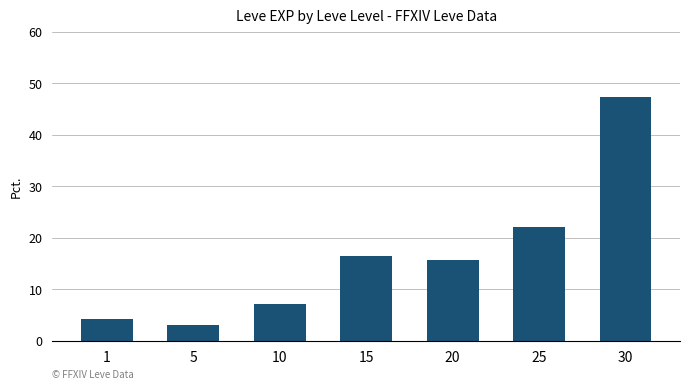

Reading left to right, what are all the values shown in this chart?

1=4.2	5=3.2	10=7.2	15=16.5	20=15.7	25=22.2	30=47.5